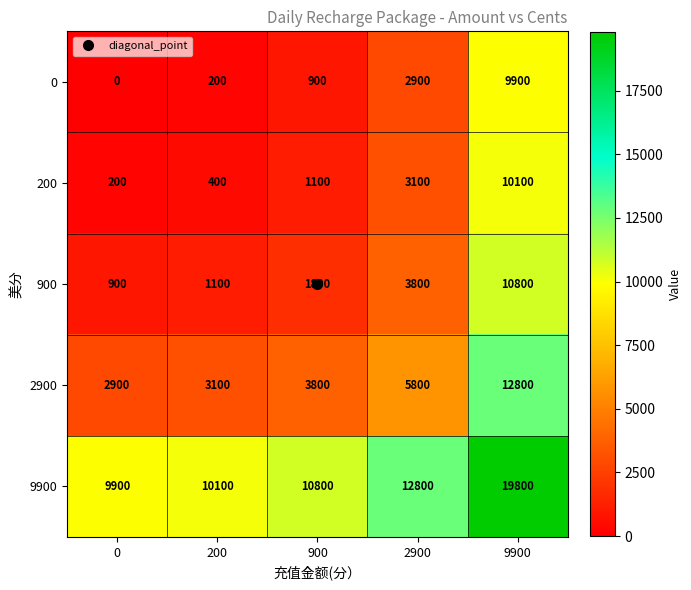

What is the sum of the 9900 values at 200 and 0?

20000